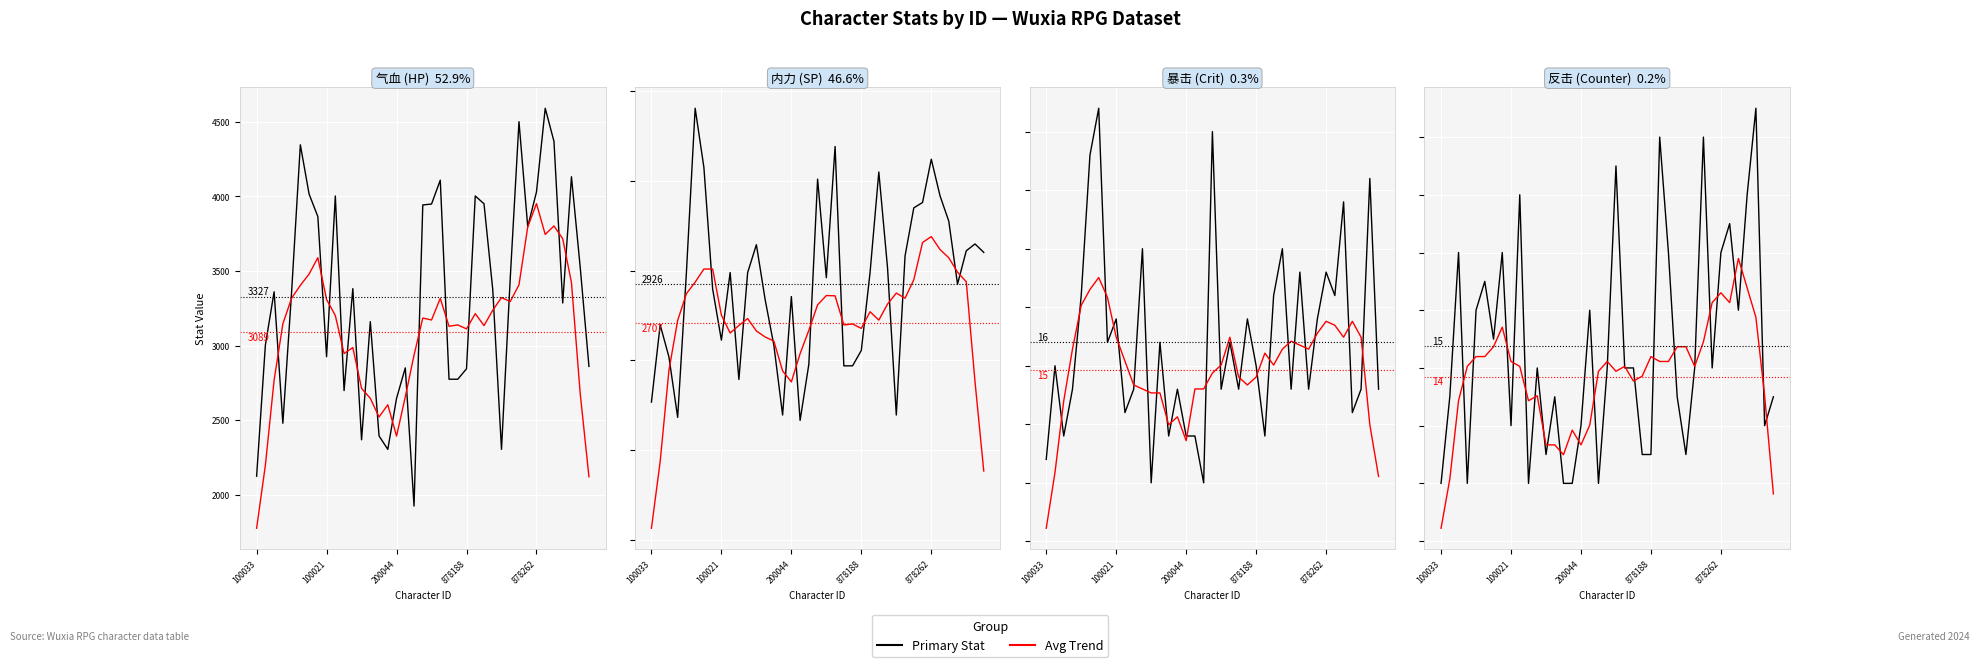

What is the sum of all 暴击 values?

624